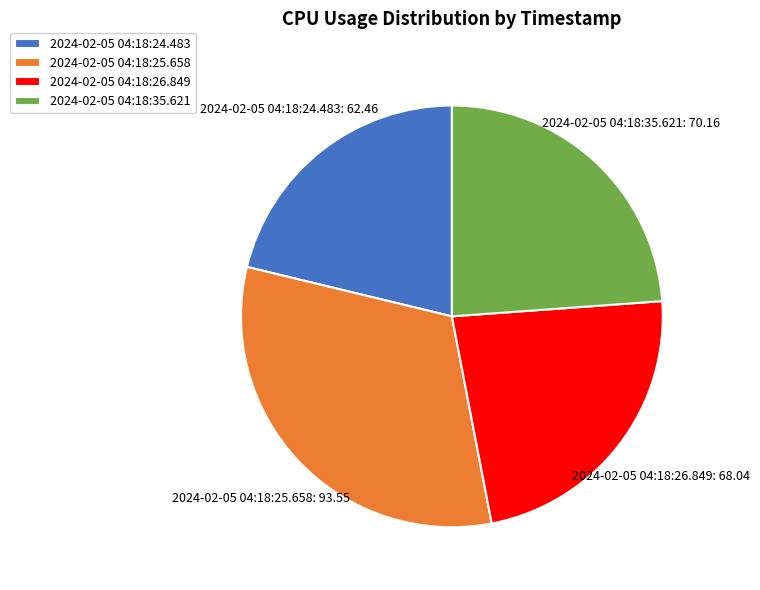

Rank the categories by value from highest to lowest.

2024-02-05 04:18:25.658, 2024-02-05 04:18:35.621, 2024-02-05 04:18:26.849, 2024-02-05 04:18:24.483